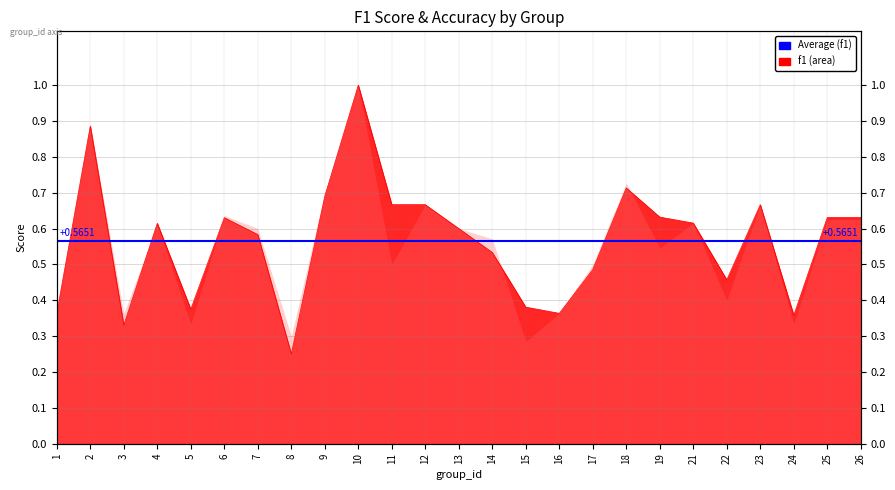

Between 23 and 1, which is larger?

23